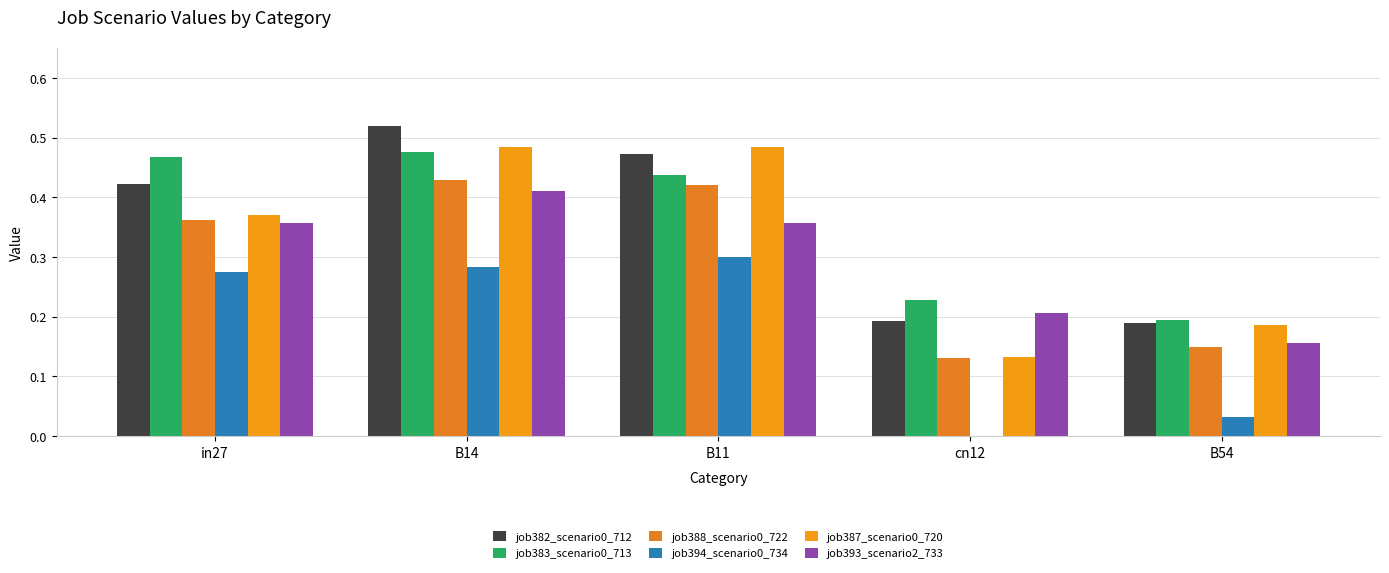

Count the number of categories in the chart.

5